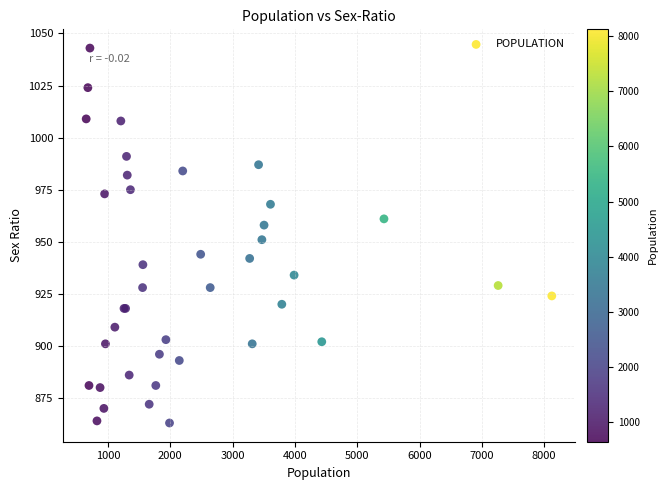

What Y value in the scatter plot is closest to 953?

951